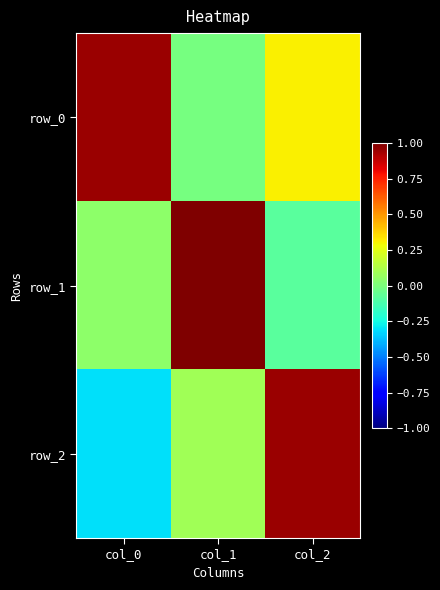

How many data points does each series have?

3